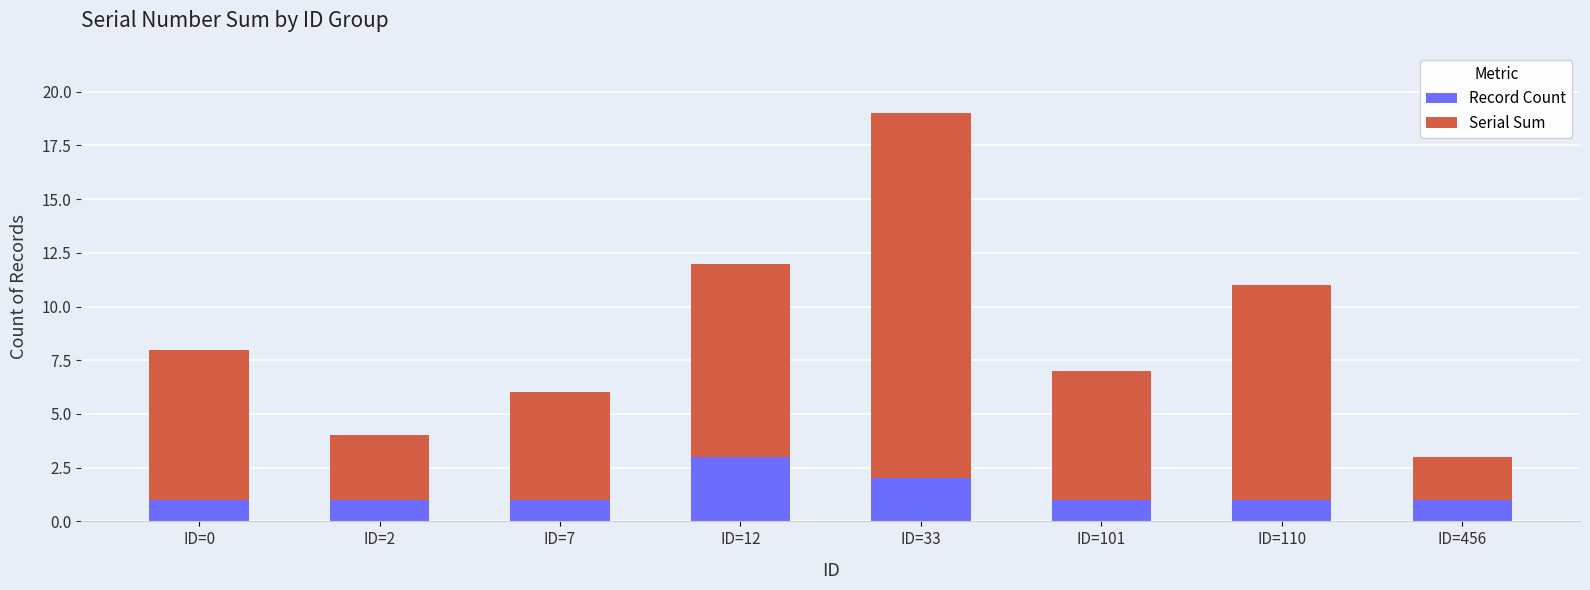

The value of Record Count at ID=12 is 1. True or false?

False